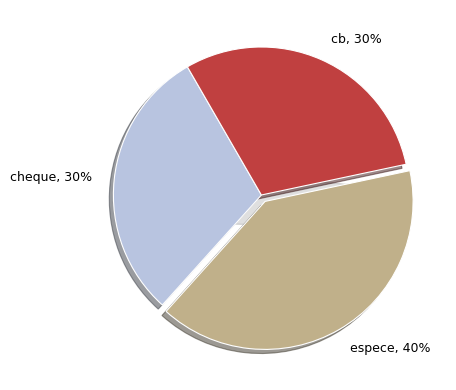

What percentage do espece and cb together represent?

70.0%